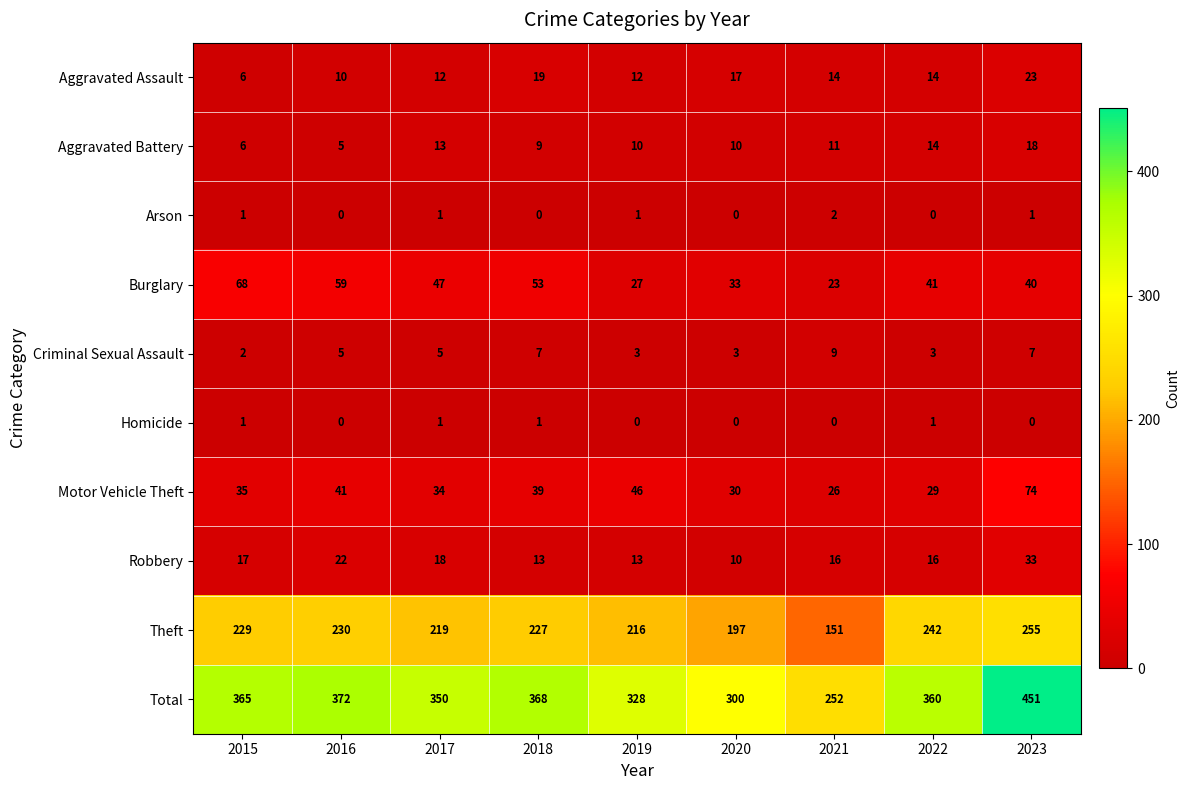

What is the spread (max minus min) of values at 2020?

300